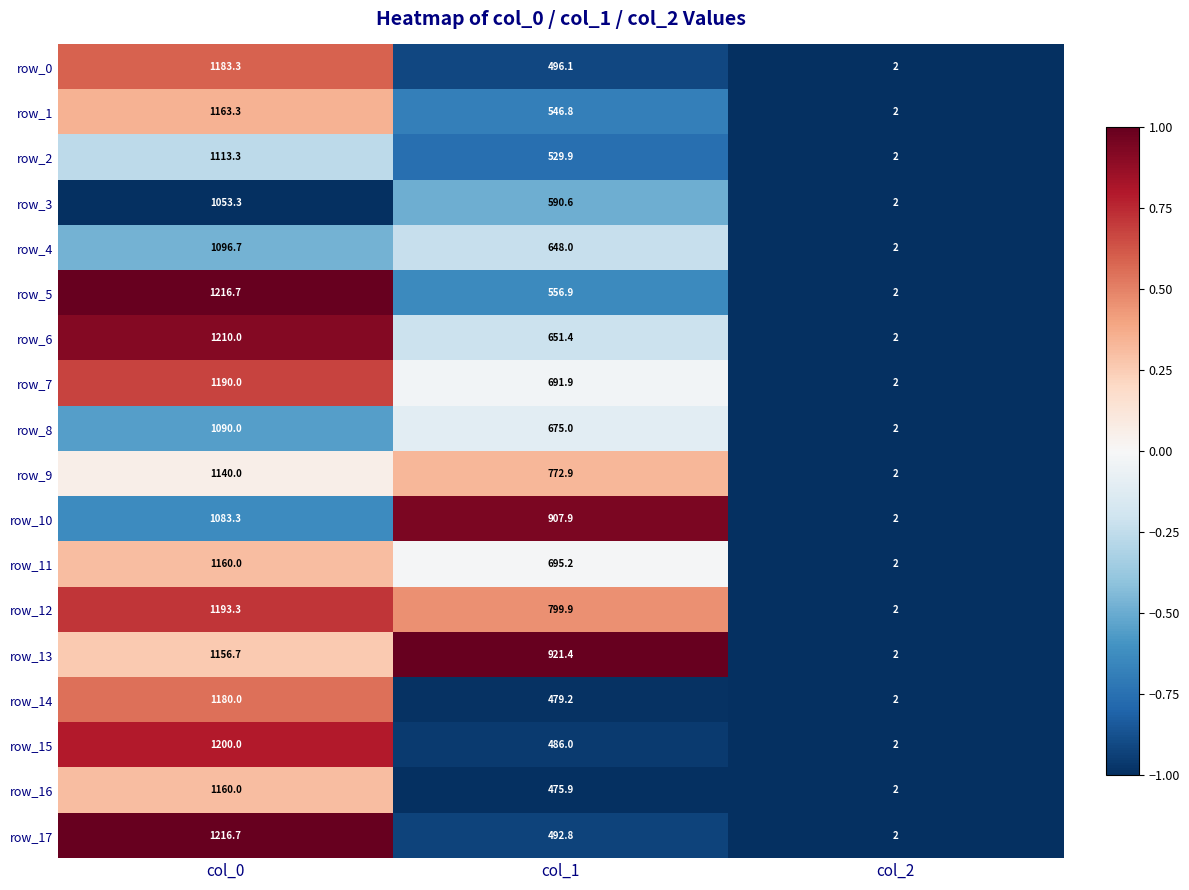

How many values in the row_12 series are below 799?

1